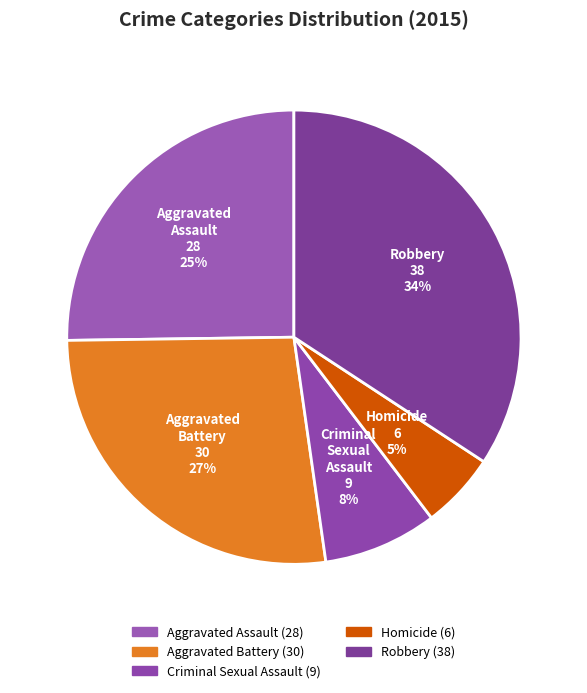

To the nearest percent, what is the difference between the largest and smallest slice percentages?

29%